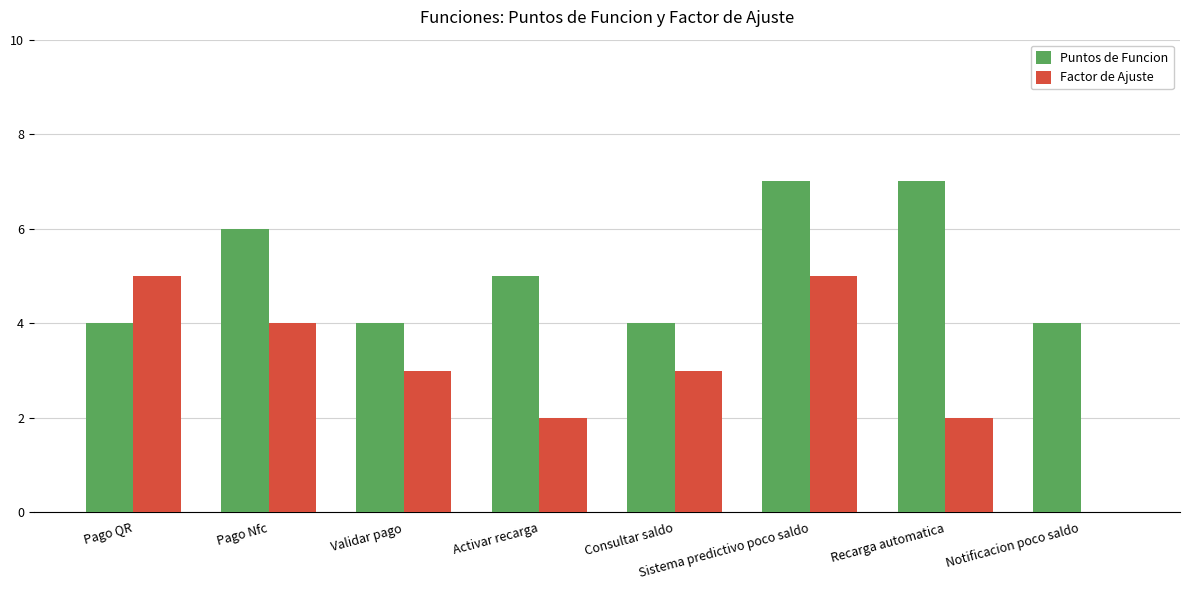

Reading right to left, transcribe all the data shown in this chart.

Puntos de Funcion: 4	7	7	4	5	4	6	4
Factor de Ajuste: 0	2	5	3	2	3	4	5